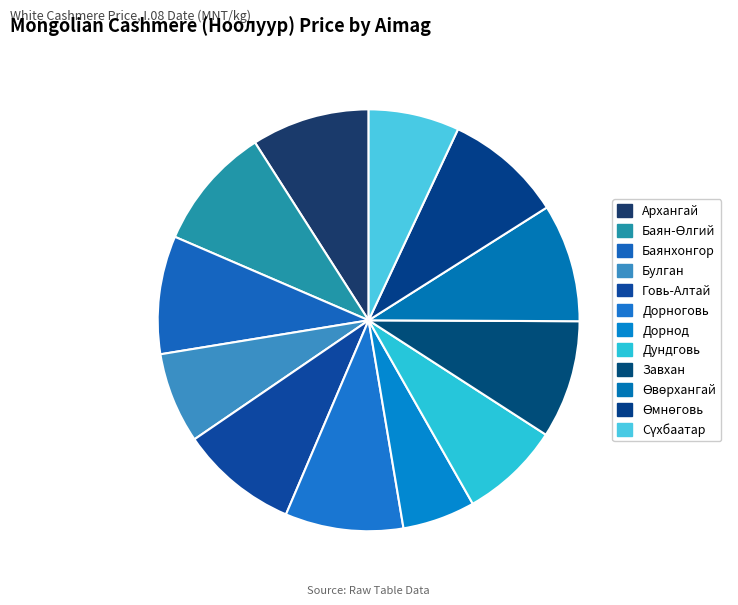

To the nearest percent, what is the difference between the Өвөрхангай and Дундговь slice percentages?

1%